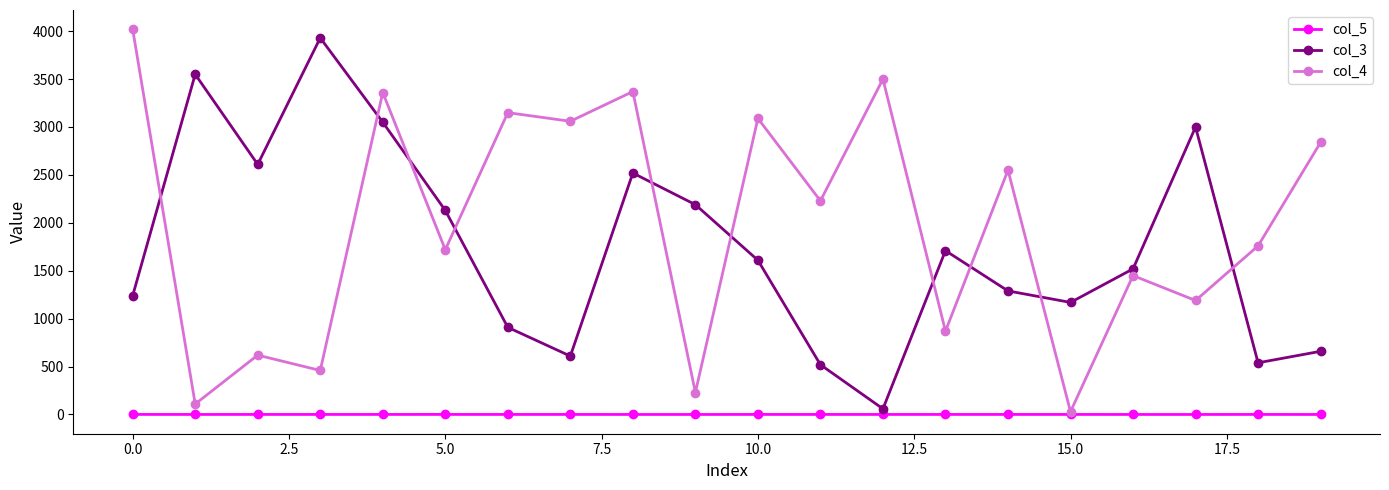

How many lines are shown in the chart?

3